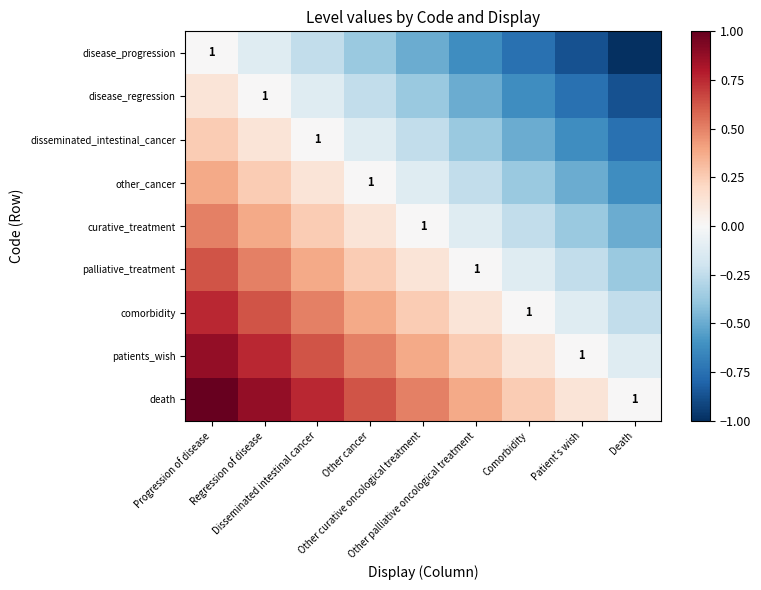

What is the sum of the other_cancer values at Death and Progression of disease?

-0.2